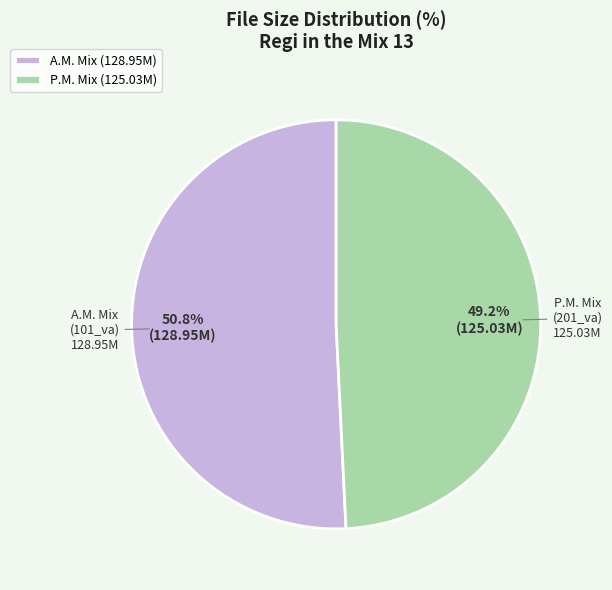

What is the ratio of the value at A.M. Mix (128.95M) to the value at P.M. Mix (125.03M)?

1.0